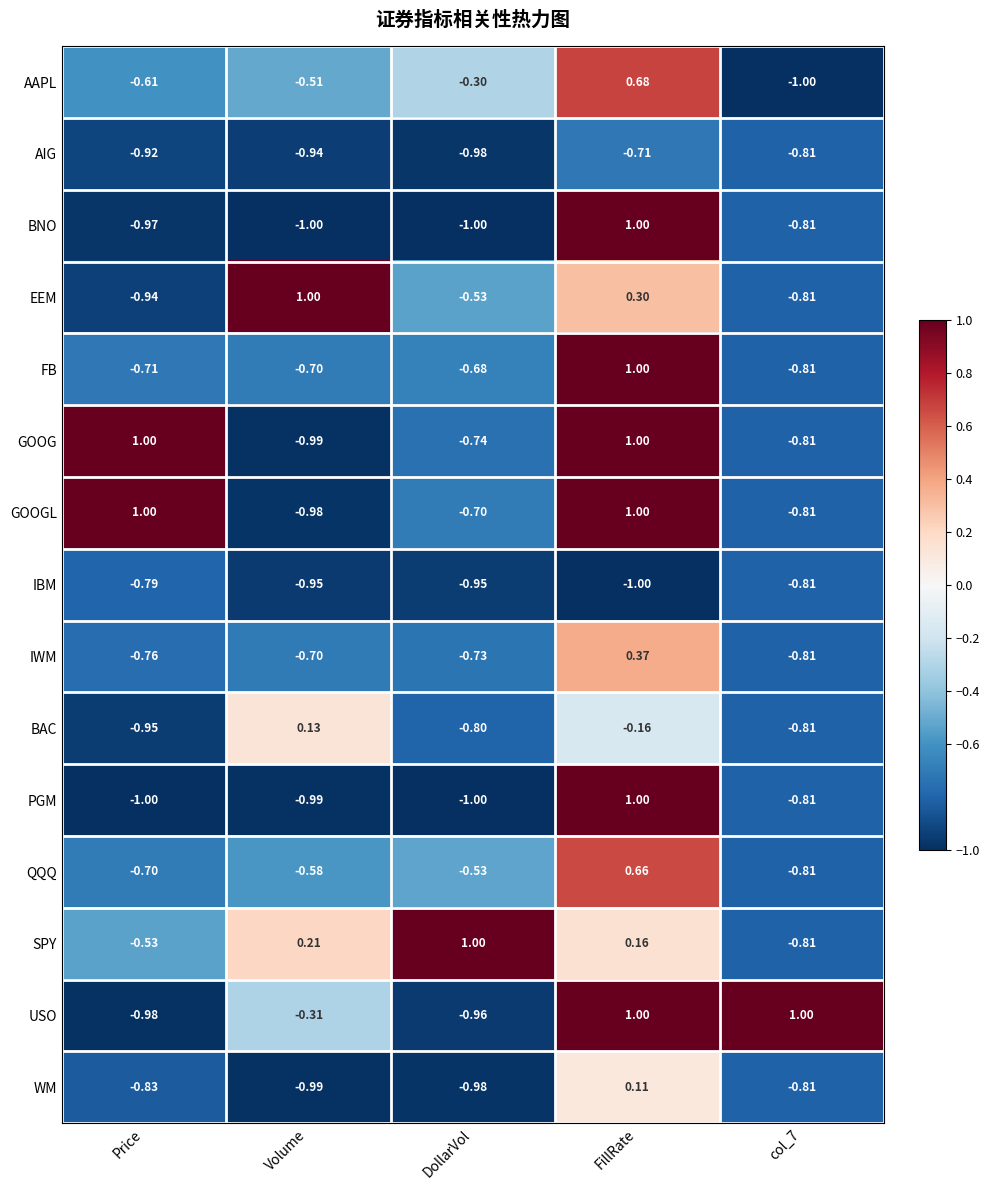

At which category is the sum across all series the highest?

FillRate